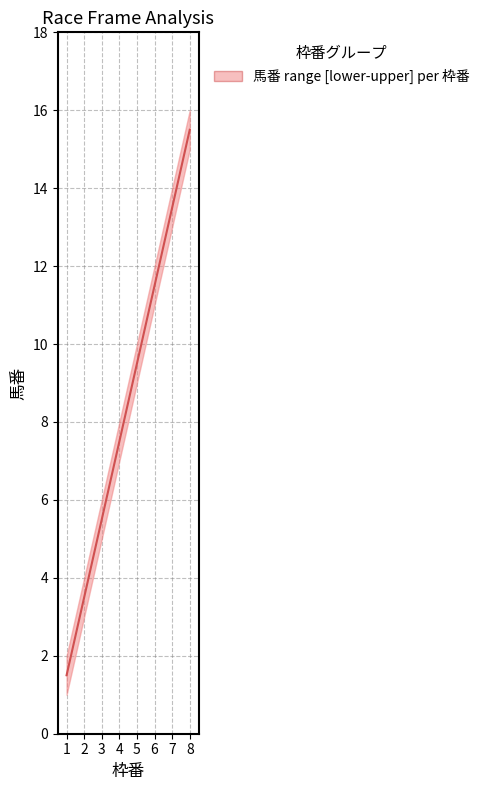

What is the minimum value shown in the chart?

1.5